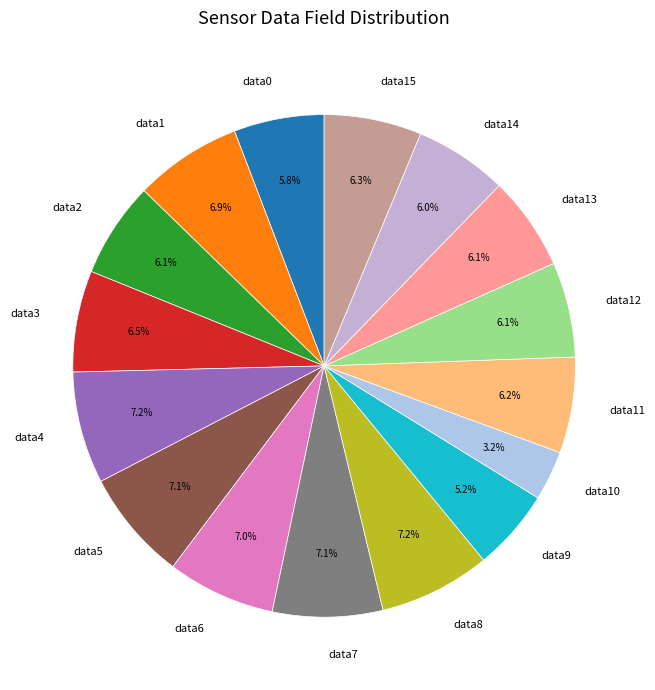

Is there any slice that represents more than half of the pie?

No